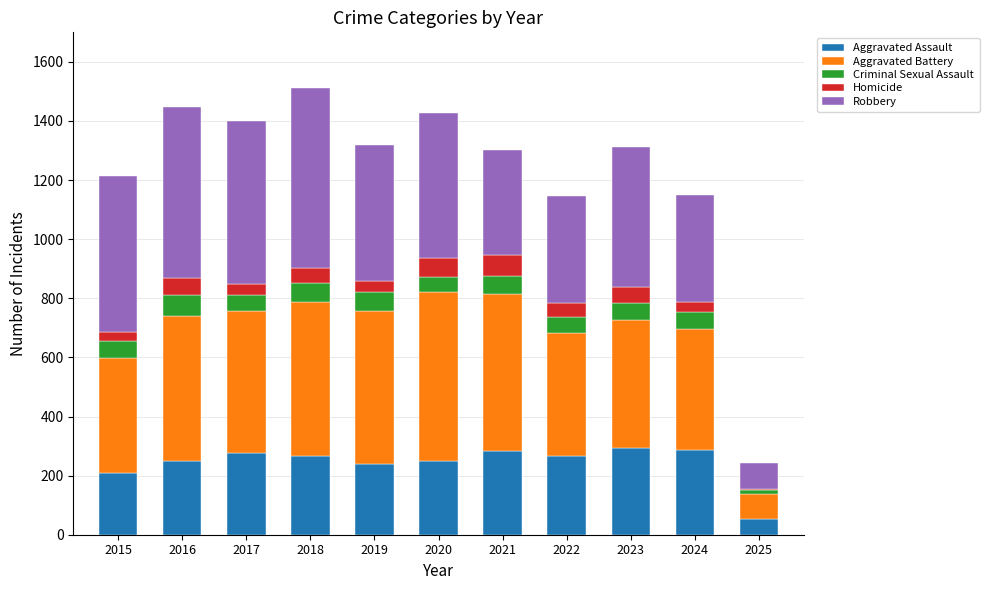

What are all the series names shown in the legend?

Aggravated Assault, Aggravated Battery, Criminal Sexual Assault, Homicide, Robbery